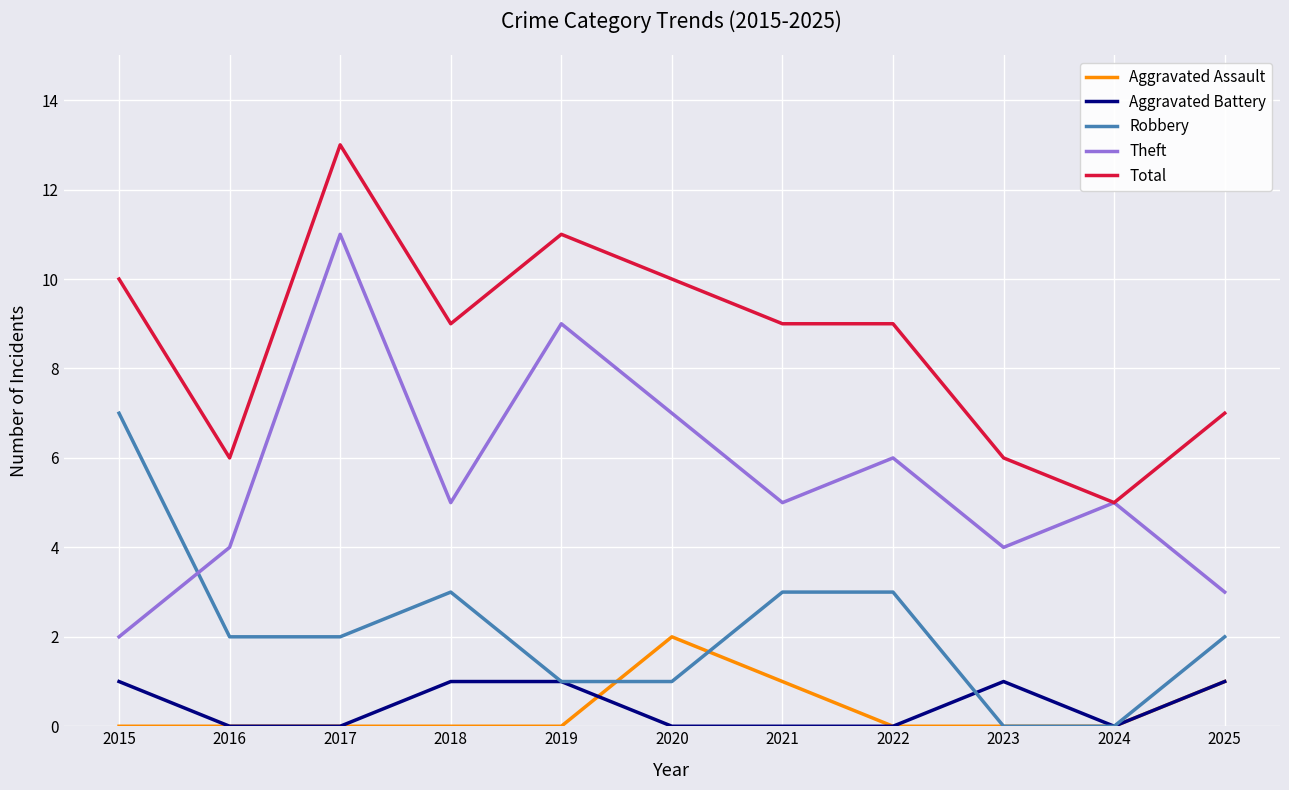

At which label does Theft reach its minimum?

2015